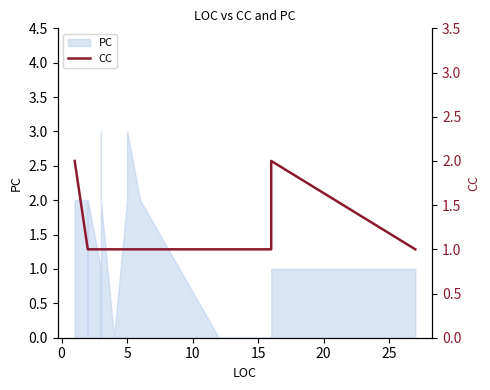

How many points are higher than both their immediate neighbors (excluding endpoints)?

1